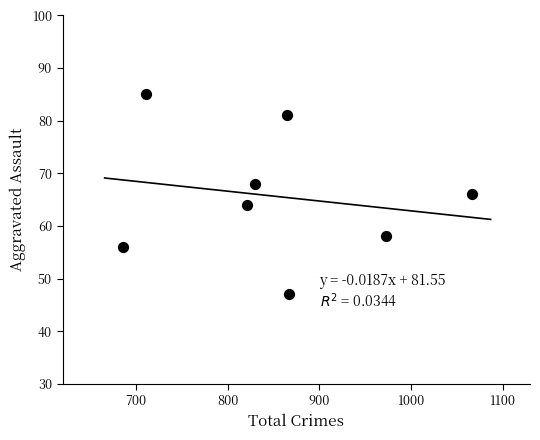

What is the average X value?

852